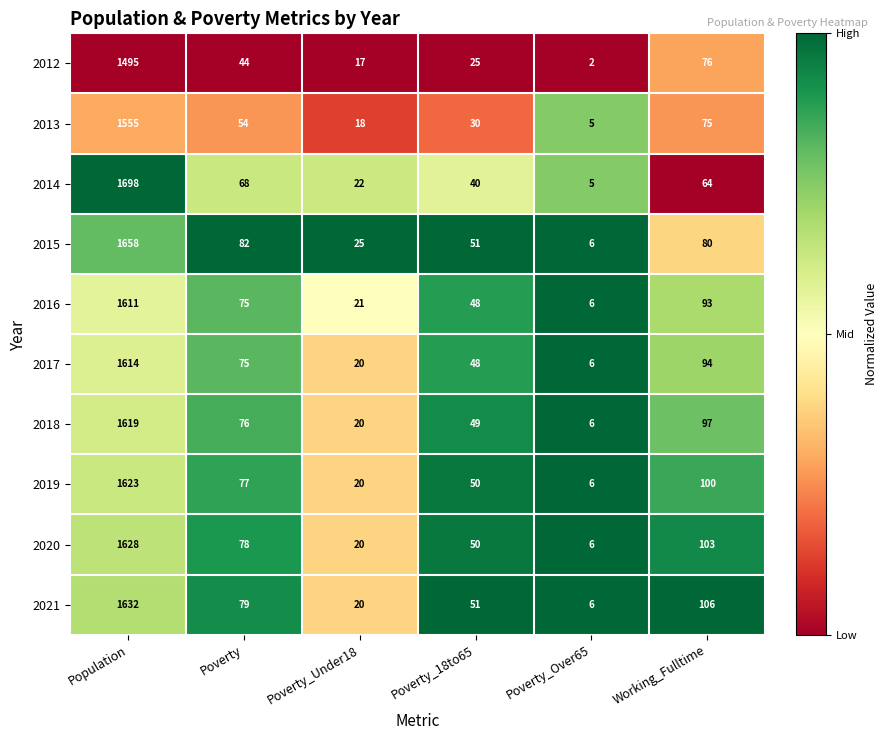

Is it true that 2021 equals 35 at Poverty_18to65?

False